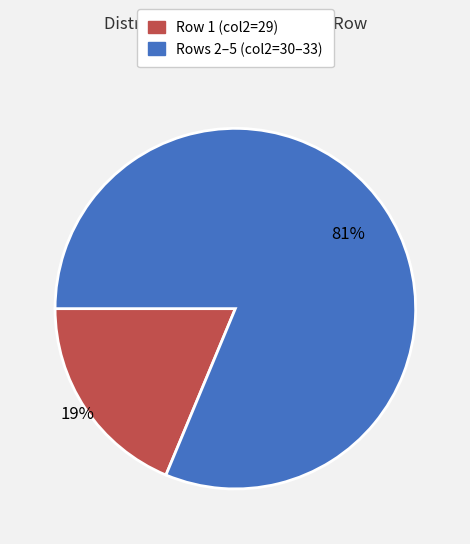

What percentage is the Row 1 (col2=29) slice, to the nearest percent?

19%